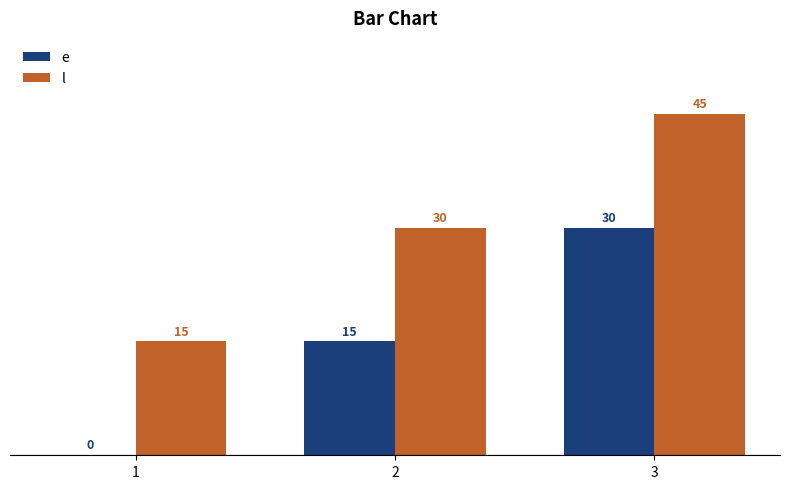

What is the maximum value for e?

30